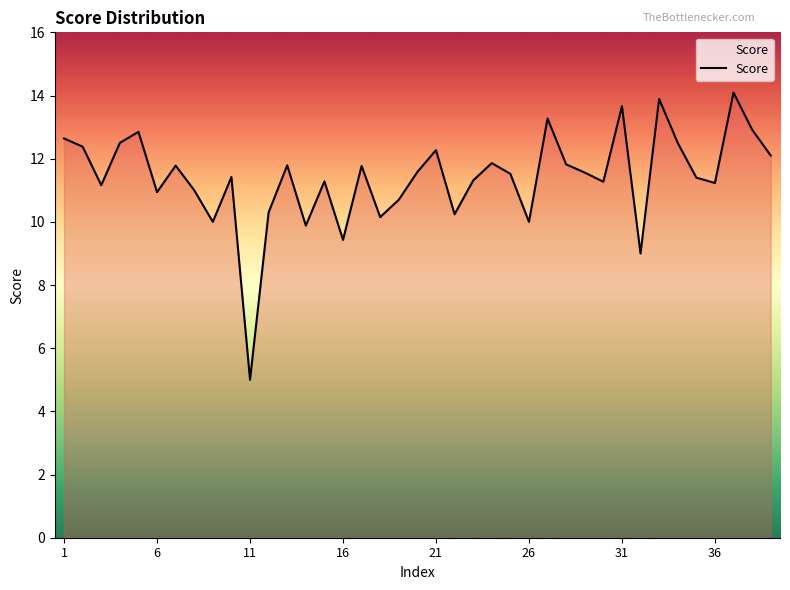

Reading left to right, what are all the values shown in this chart?

12.6	12.4	11.2	12.5	12.8	10.9	11.8	11.0	10.0	11.4	5.0	10.3	11.8	9.9	11.3	9.4	11.8	10.2	10.7	11.6	12.3	10.2	11.3	11.9	11.5	10.0	13.3	11.8	11.6	11.3	13.7	9.0	13.9	12.5	11.4	11.2	14.1	12.9	12.1